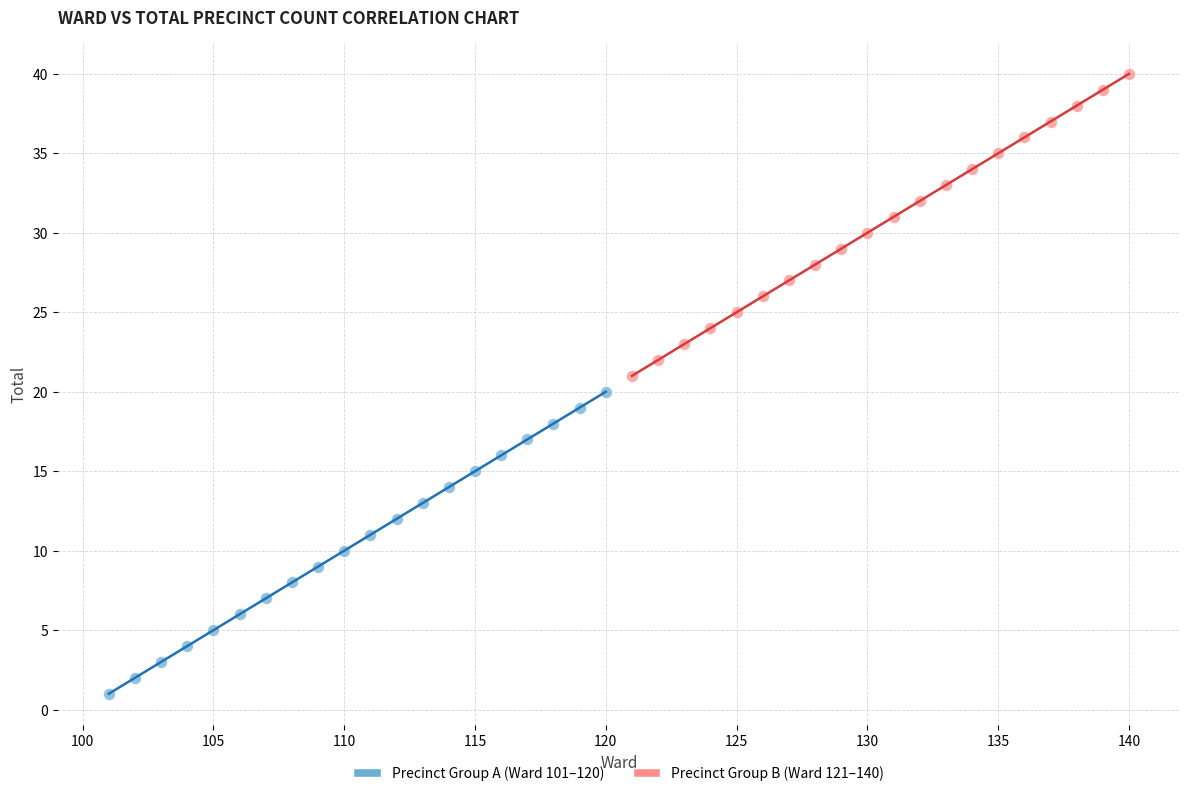

What are all the series names shown in the legend?

Precinct Group A (Ward 101–120), Precinct Group B (Ward 121–140)